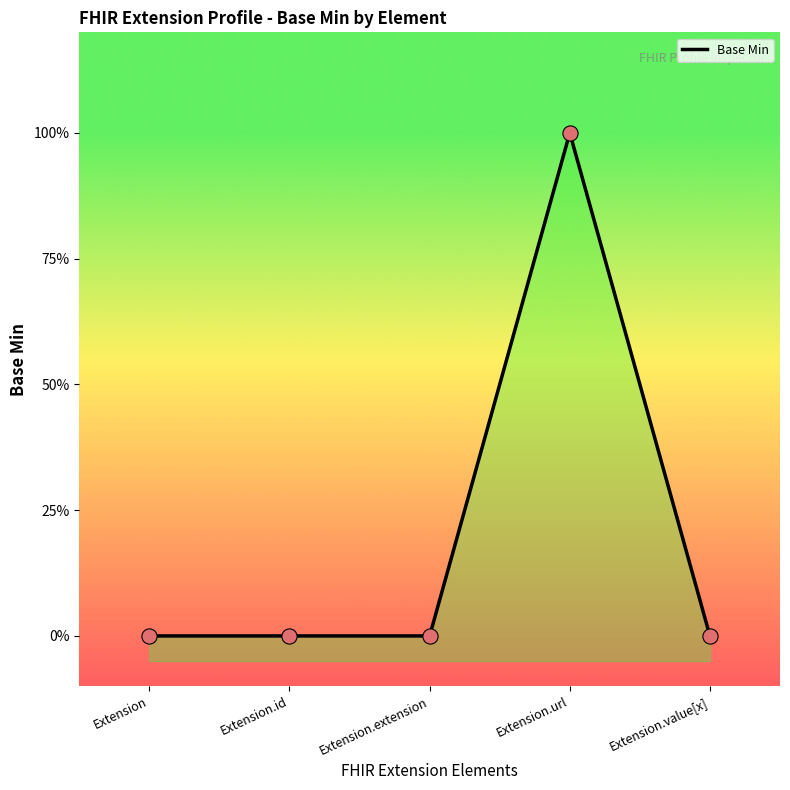

What is the change in value from Extension.url to Extension.value[x]?

-1